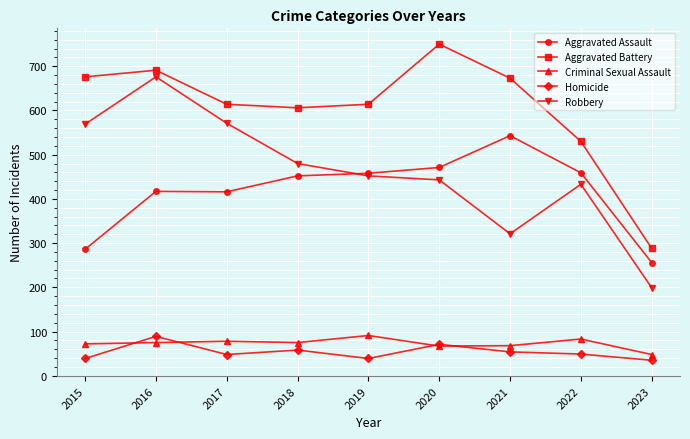

What are all the series names shown in the legend?

Aggravated Assault, Aggravated Battery, Criminal Sexual Assault, Homicide, Robbery